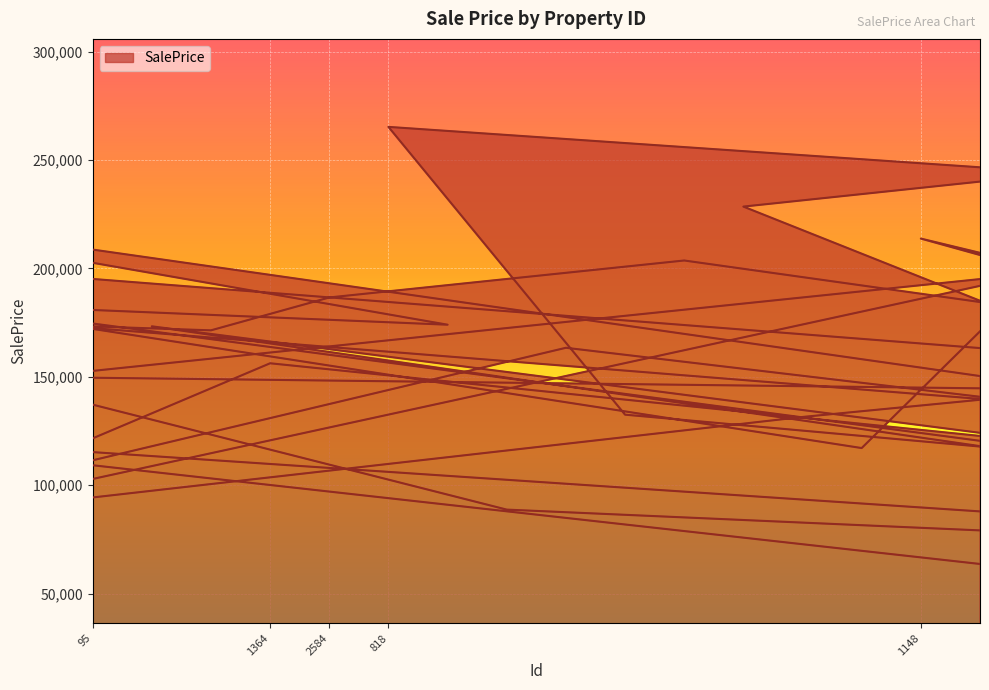

Rank the categories by value from lowest to highest.

1904, 2071, 333, 2089, 1670, 1267, 756, 1327, 630, 557, 1452, 1989, 2648, 222, 790, 2639, 1032, 858, 2766, 125, 1364, 1297, 2482, 1568, 2673, 1731, 2414, 2584, 625, 2658, 95, 534, 2616, 1851, 1148, 852, 720, 2718, 818, 717